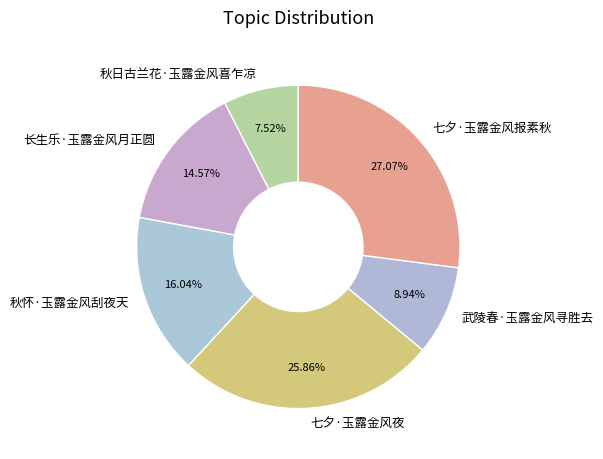

What percentage is NOT represented by 秋怀·玉露金风刮夜天?

84.0%